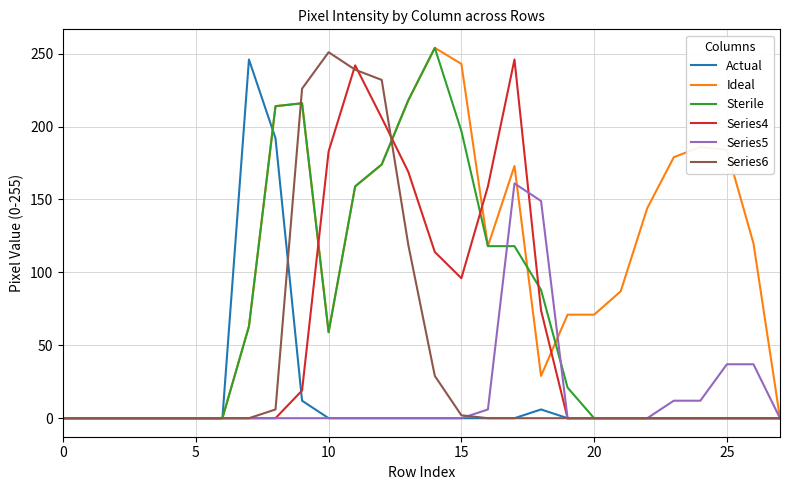

What is the maximum value for Actual?

246